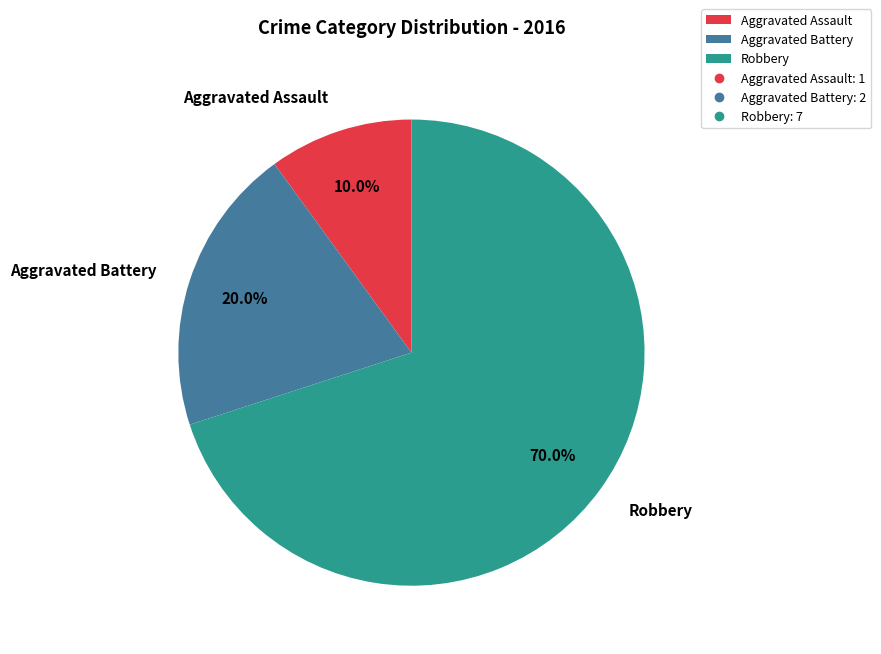

How many segments does this pie chart have?

3